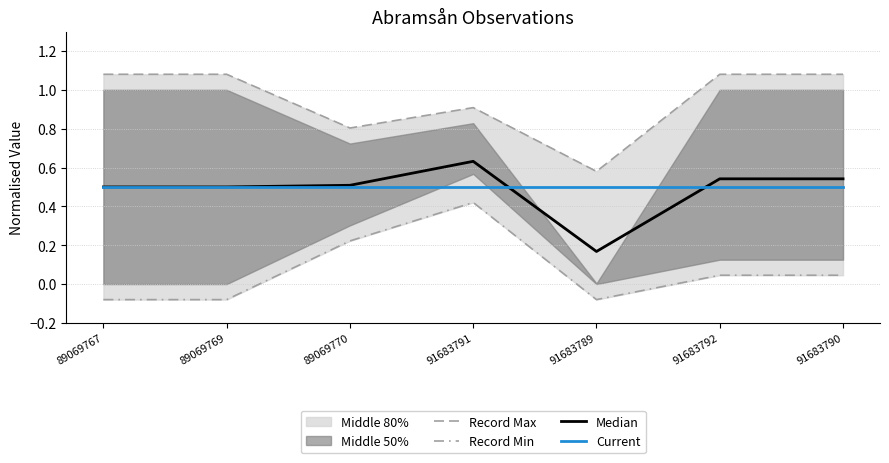

At which category does the chart reach its minimum across all series?

89069767